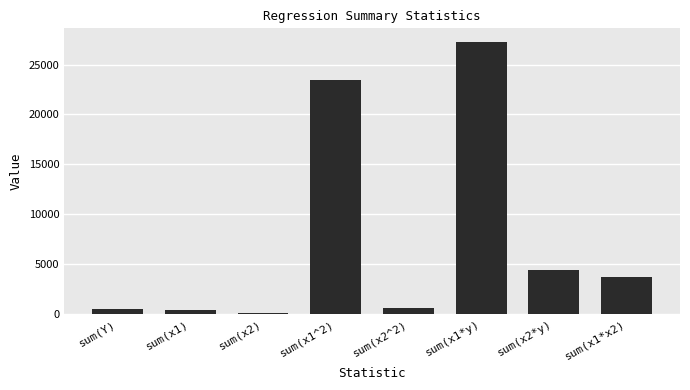

What is the change in value from sum(x2) to sum(x1*y)?

+27195